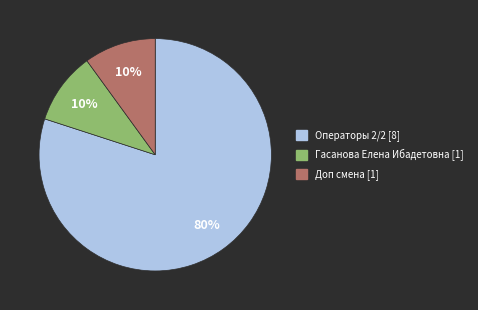

How many slices are in this pie chart?

3